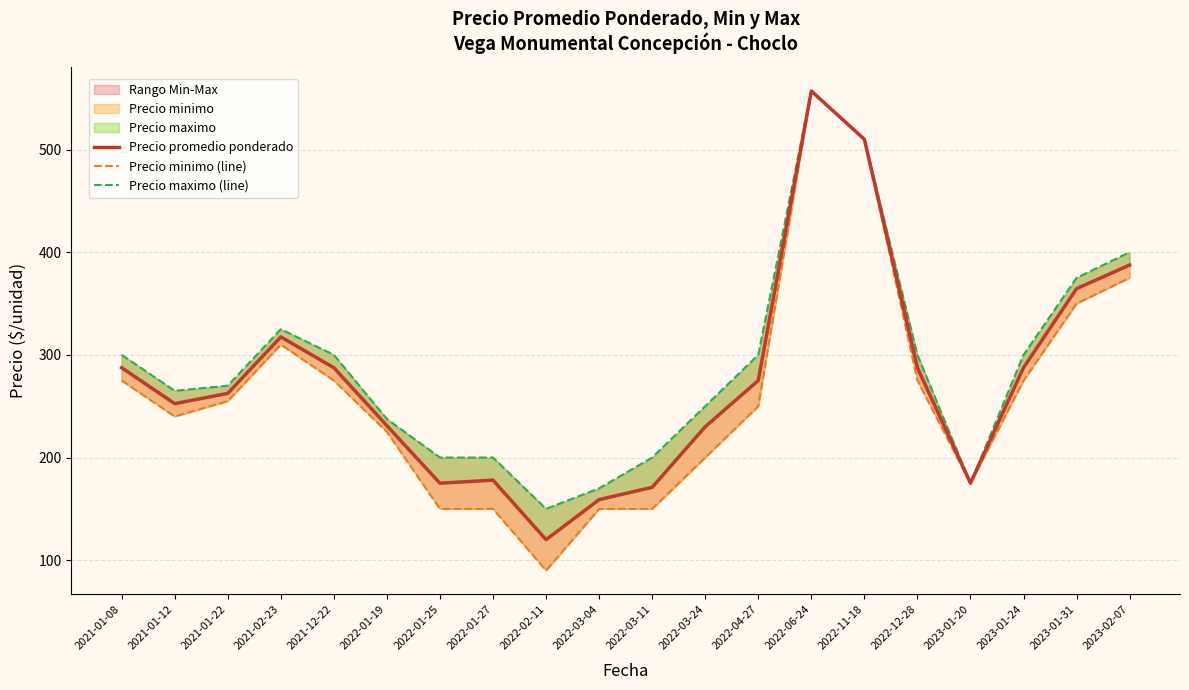

List the labels in order of Precio minimo (line) value, largest first.

2022-06-24, 2022-11-18, 2023-02-07, 2023-01-31, 2021-02-23, 2021-01-08, 2021-12-22, 2022-12-28, 2023-01-24, 2021-01-22, 2022-04-27, 2021-01-12, 2022-01-19, 2022-03-24, 2023-01-20, 2022-01-25, 2022-01-27, 2022-03-04, 2022-03-11, 2022-02-11